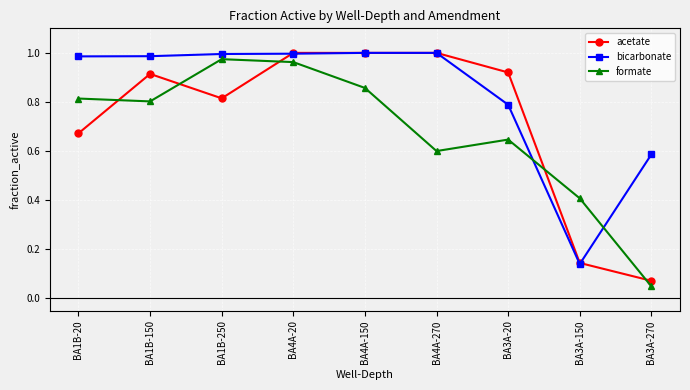

Which category has the lowest value in the acetate series?

BA3A-270